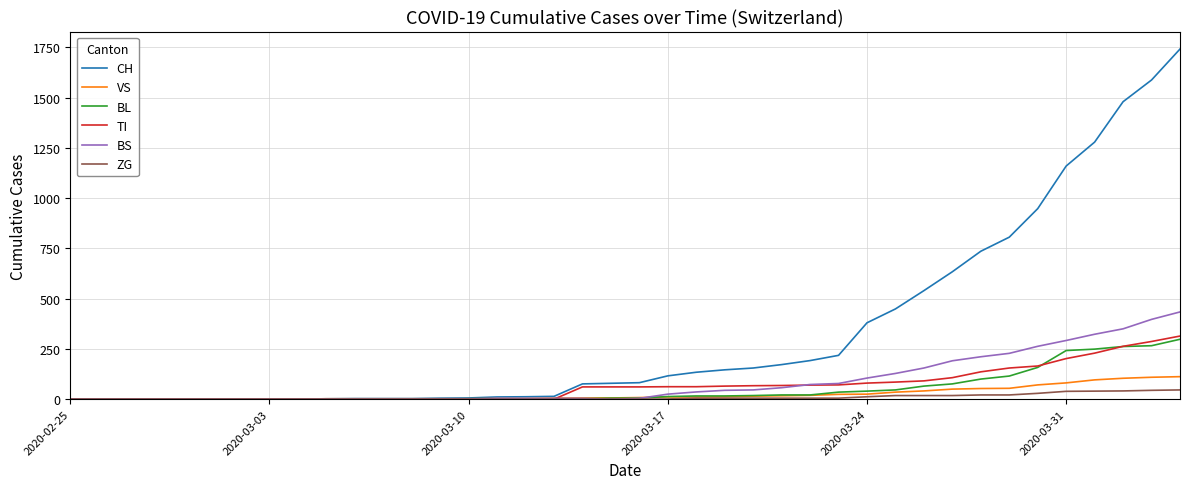

What is the greatest value displayed?

1742